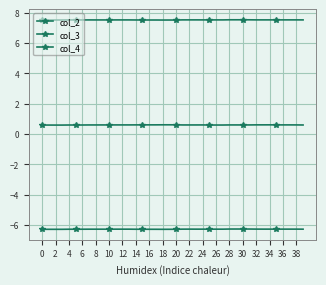

Which series has the largest total across all categories?

col_4